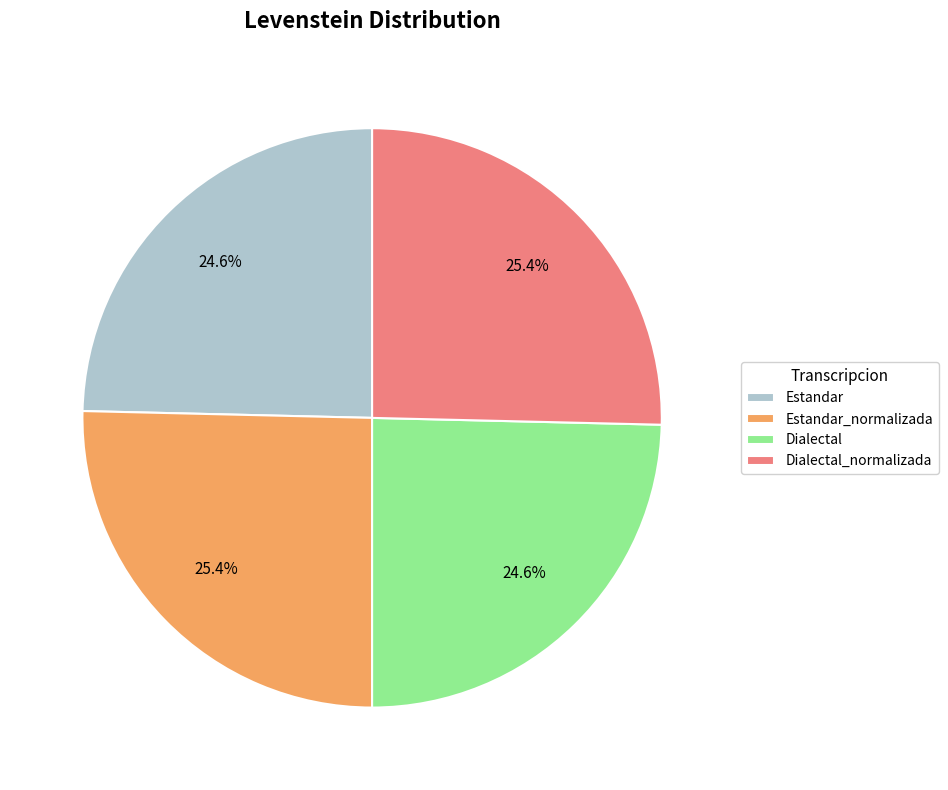

True or false: Dialectal accounts for 40% of the total.

False